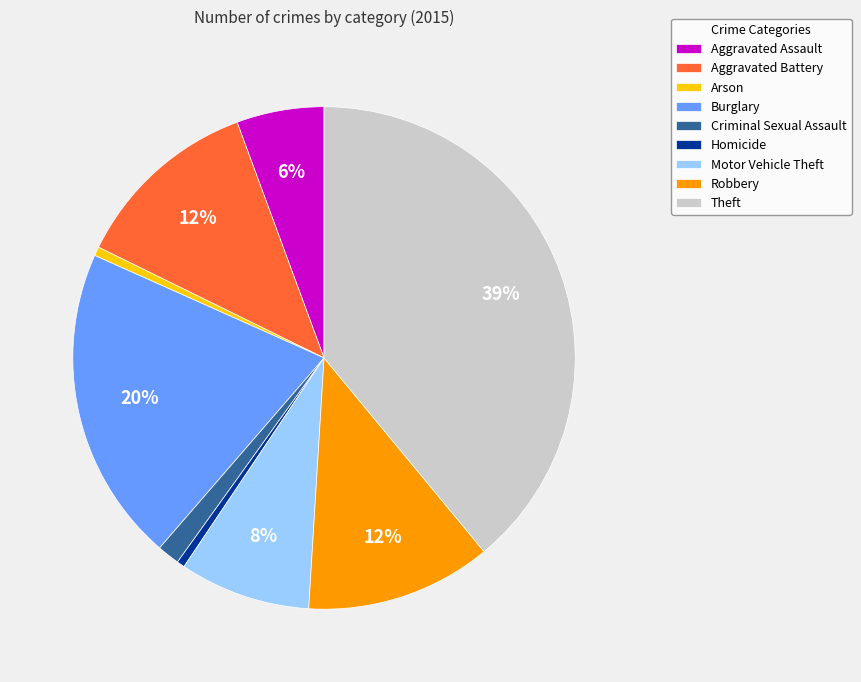

Do Homicide and Aggravated Assault together represent more than half of the pie?

No